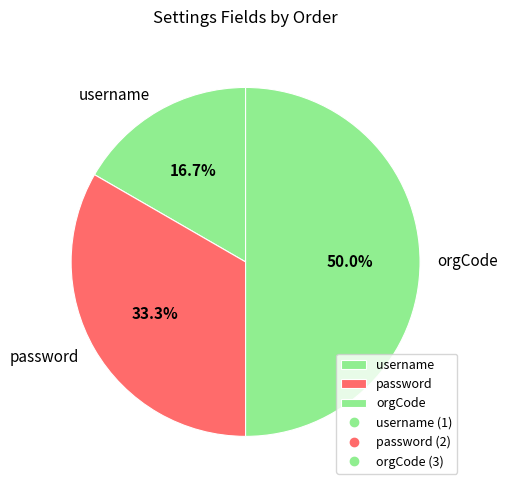

To the nearest percent, what portion does password represent?

33%